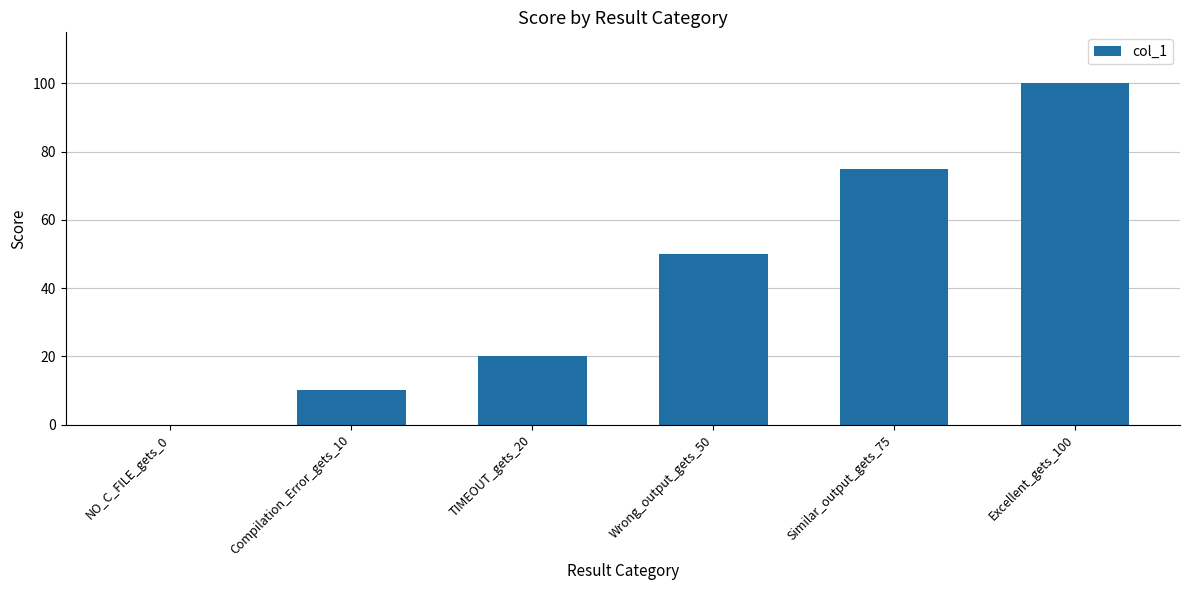

What is the sum of all values?

255